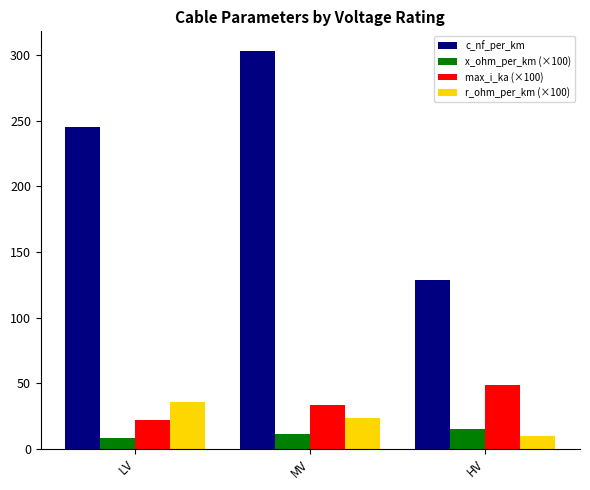

Between LV and HV, which series saw the biggest shift?

c_nf_per_km